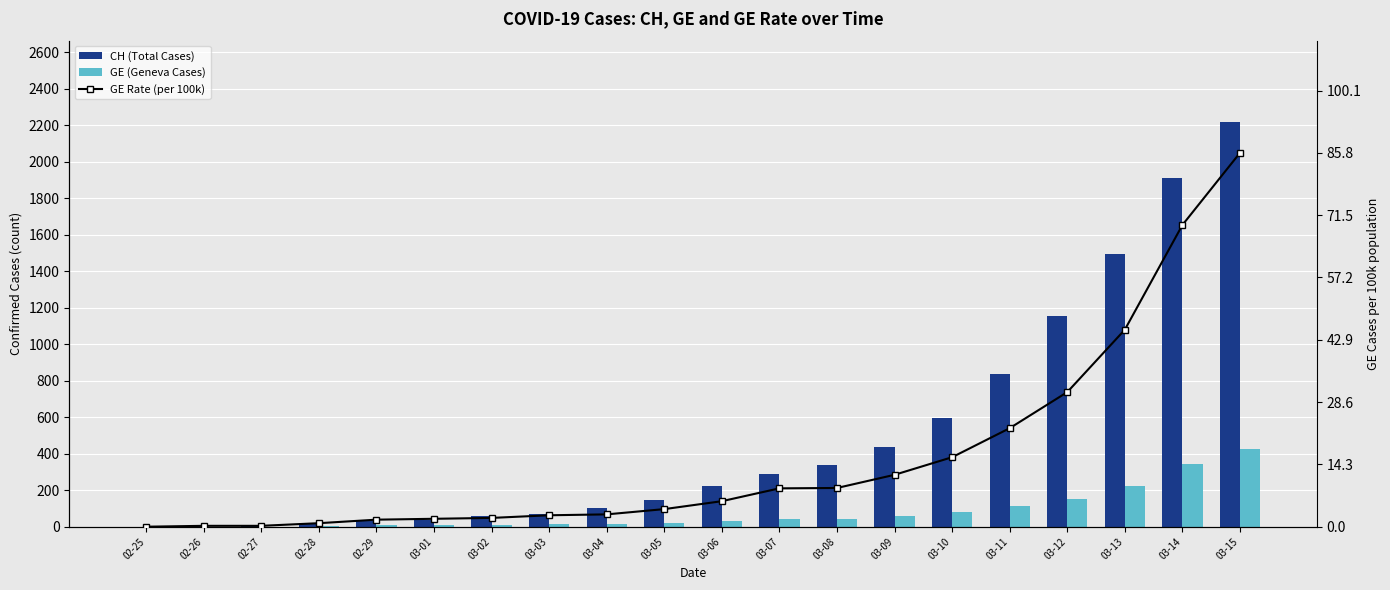

How many values in the GE (Geneva Cases) series exceed 29?

9